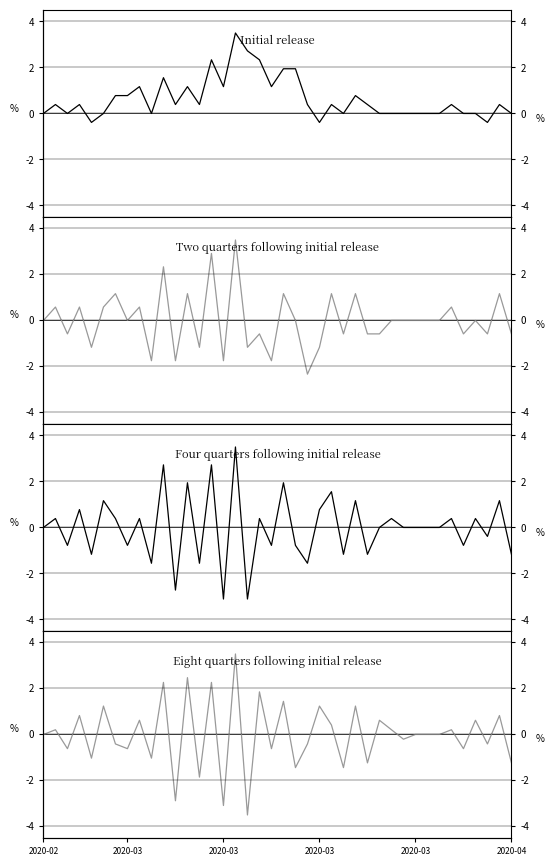

Which series changed the most between 14 and 22?

Two quarters following initial release